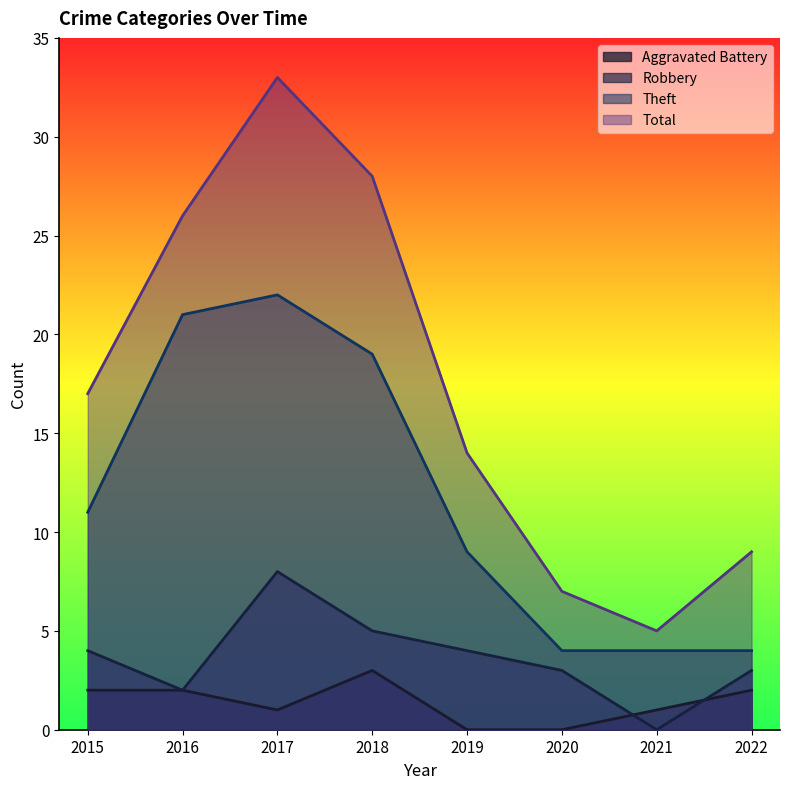

The Total series shows 28 at 2018. True or false?

True